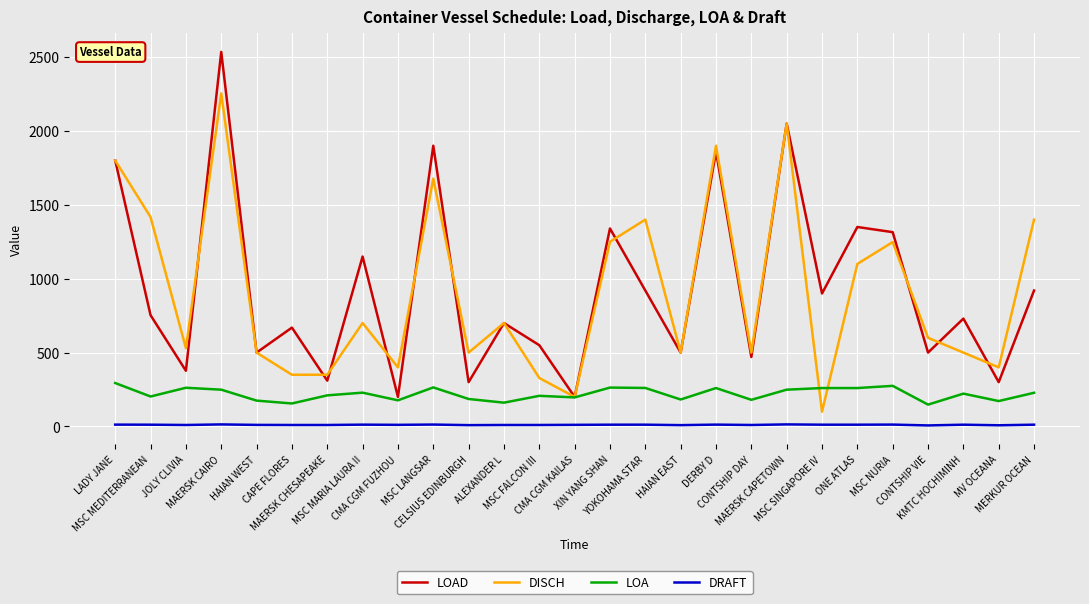

Which series has the largest range (max minus min)?

LOAD